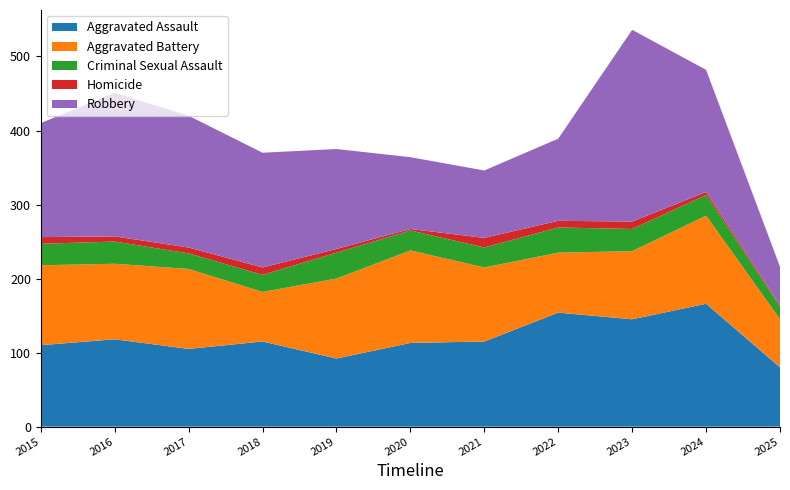

Reading left to right, what are all the values shown in this chart?

Aggravated Assault: 2015=110	2016=118	2017=105	2018=115	2019=92	2020=113	2021=115	2022=154	2023=145	2024=166	2025=80
Aggravated Battery: 2015=108	2016=102	2017=108	2018=67	2019=108	2020=125	2021=100	2022=81	2023=92	2024=119	2025=65
Criminal Sexual Assault: 2015=29	2016=30	2017=21	2018=23	2019=35	2020=27	2021=27	2022=34	2023=30	2024=28	2025=17
Homicide: 2015=9	2016=7	2017=8	2018=10	2019=5	2020=2	2021=13	2022=9	2023=10	2024=4	2025=2
Robbery: 2015=154	2016=194	2017=178	2018=155	2019=135	2020=97	2021=91	2022=111	2023=259	2024=165	2025=52